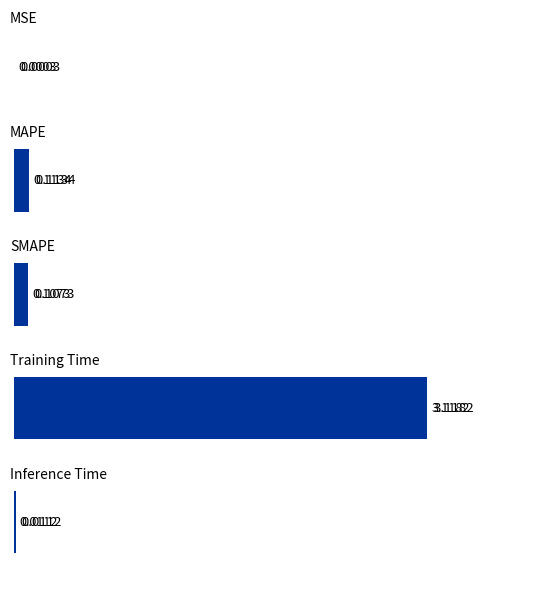

What is the sum of all values?

3.4